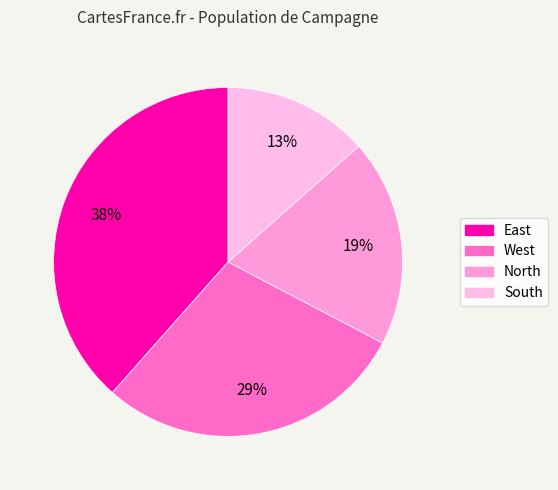

Count the number of slices in the pie.

4